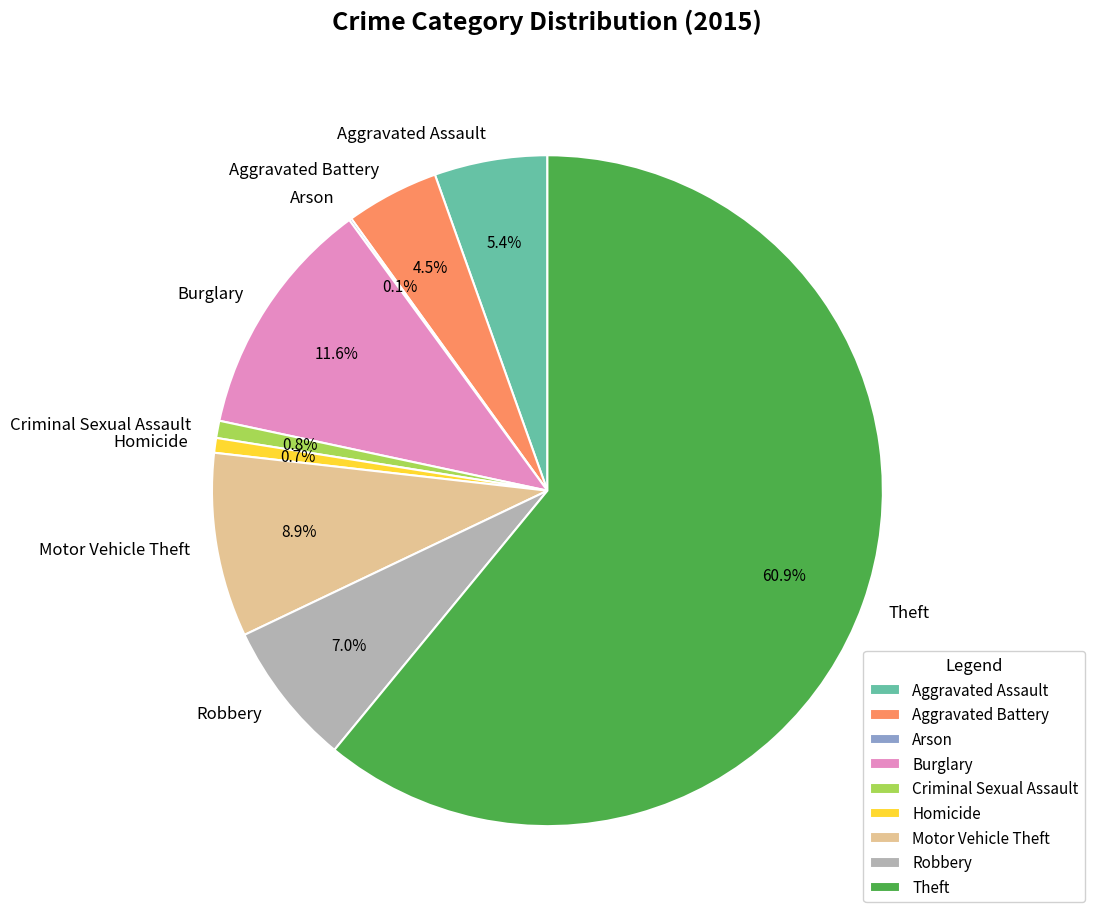

To the nearest percent, what percentage of the pie is Motor Vehicle Theft?

9%